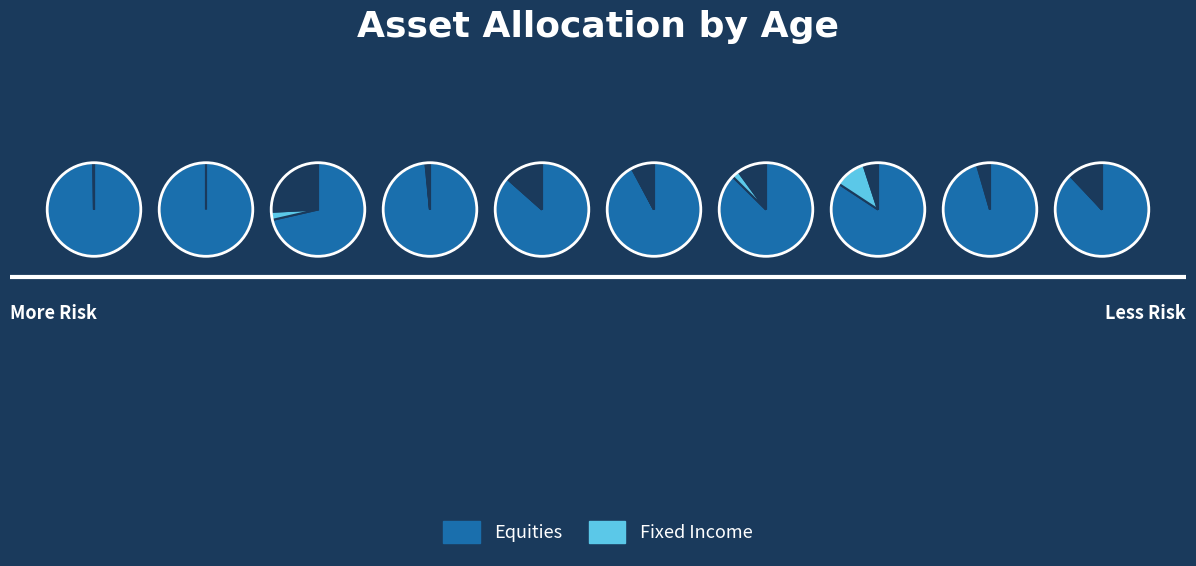

Which category has the smallest portion of the pie?

1